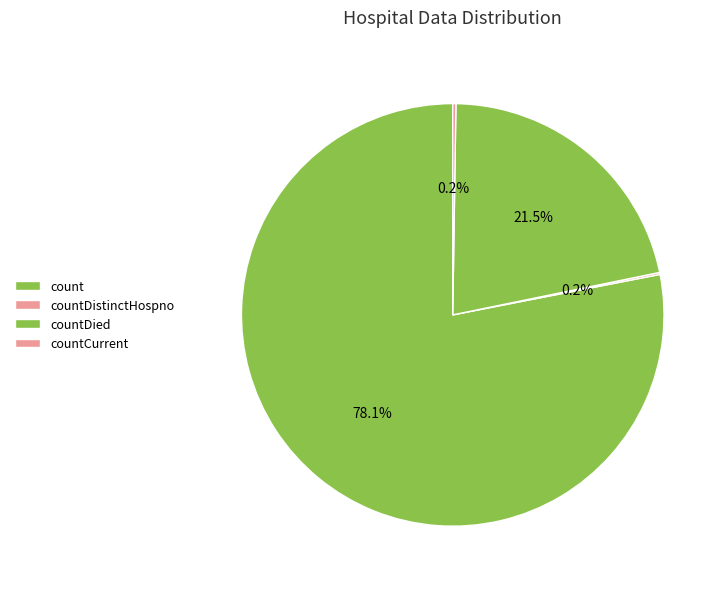

Which slice represents more than half of the pie?

count